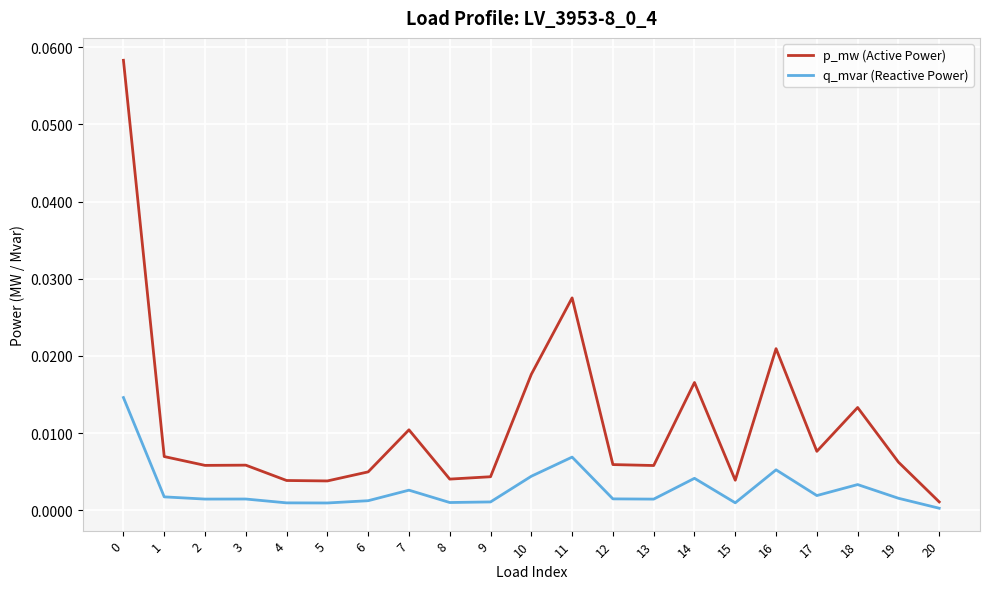

Is it true that p_mw (Active Power) equals 0.0 at 12?

True